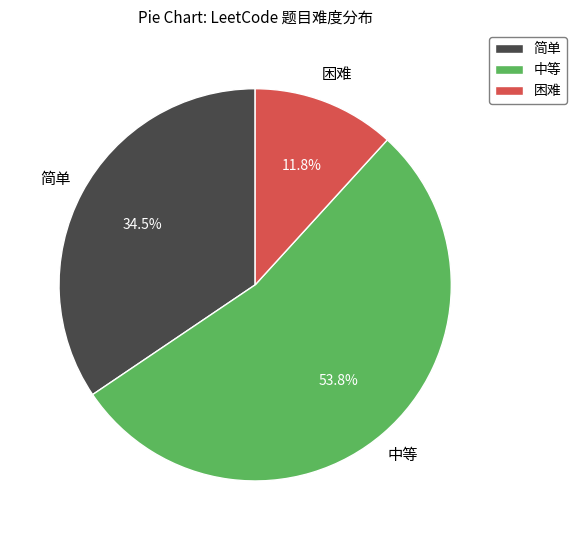

What percentage is the 中等 slice, to the nearest percent?

54%